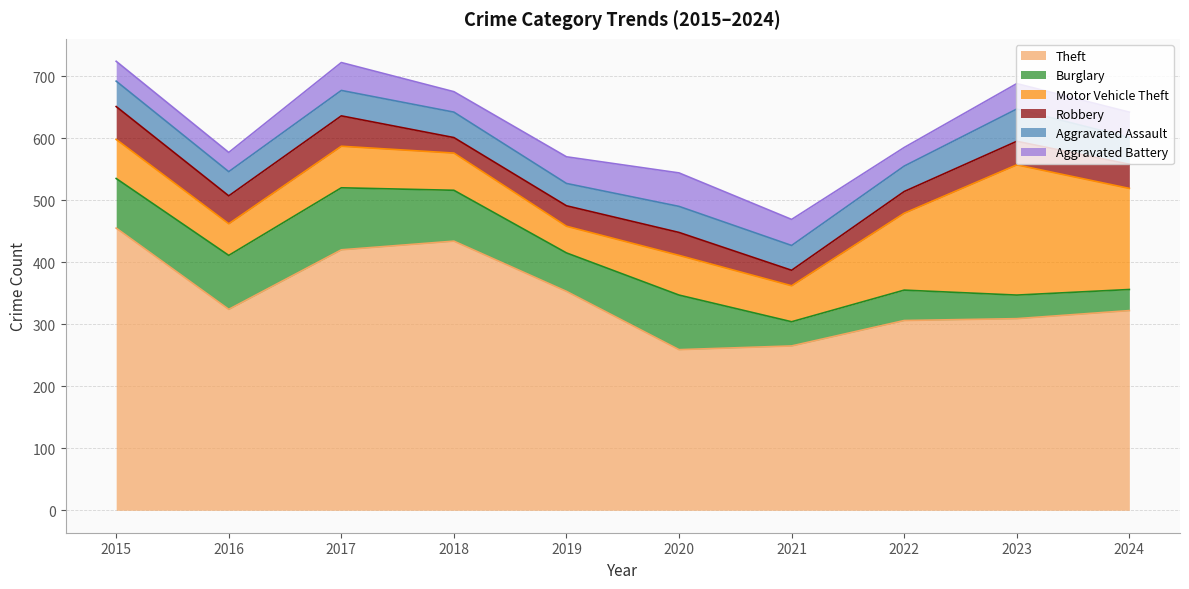

What is the minimum value for Robbery?

25